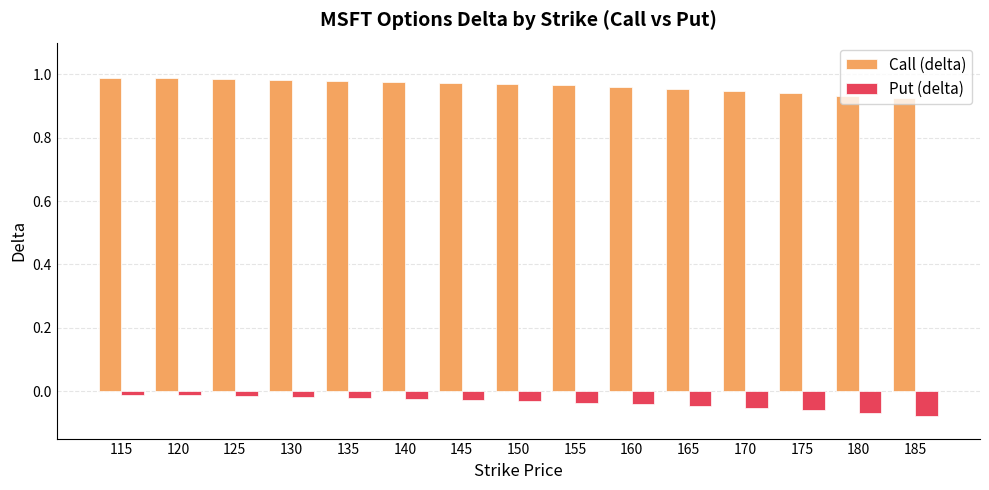

Count the number of data series in this chart.

2